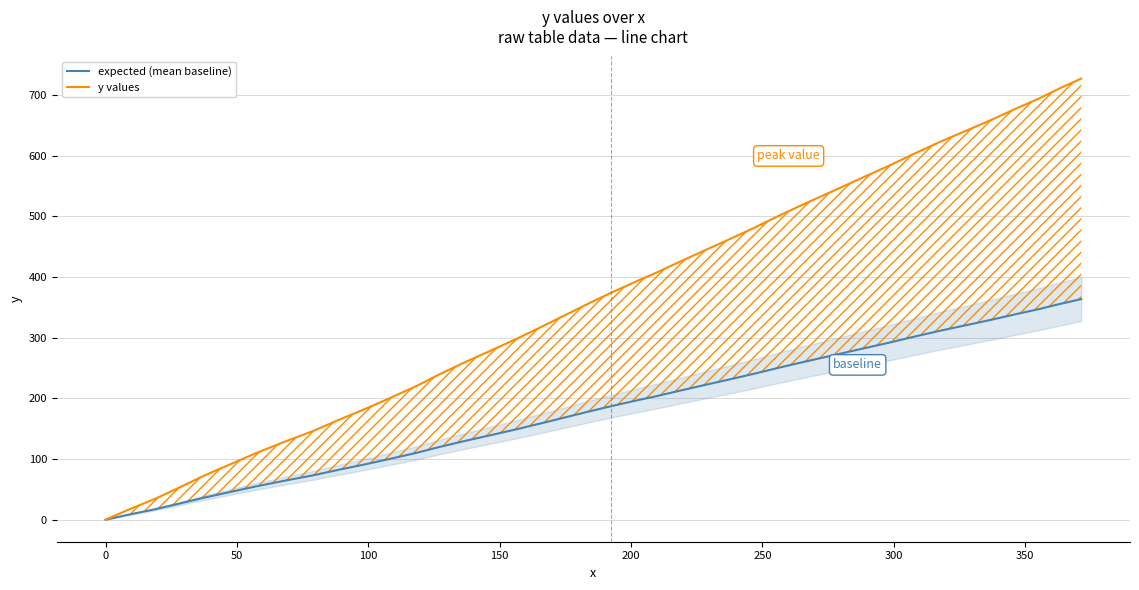

List the series in order of their overall mean, lowest first.

expected (mean baseline), y values